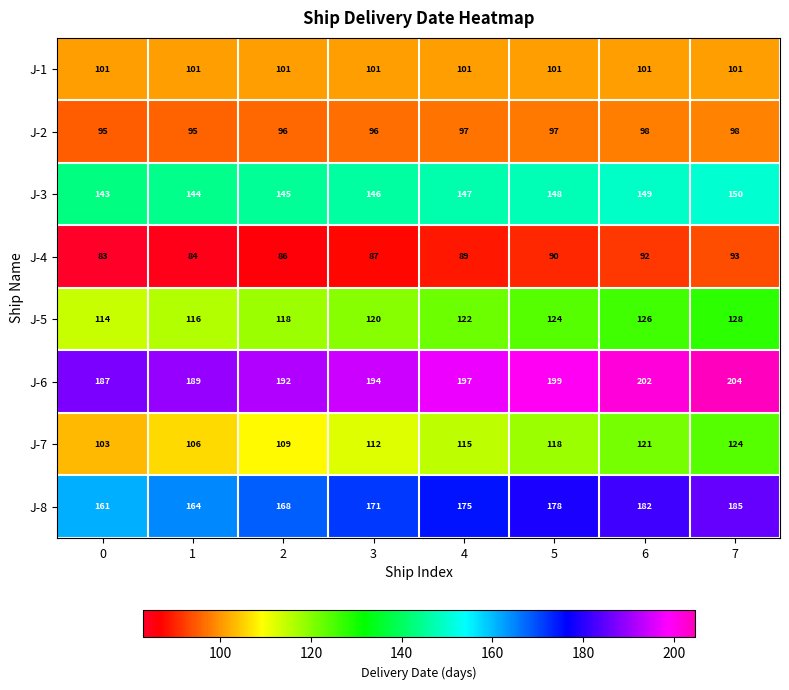

Where is J-5 nearest to the value 121?

3